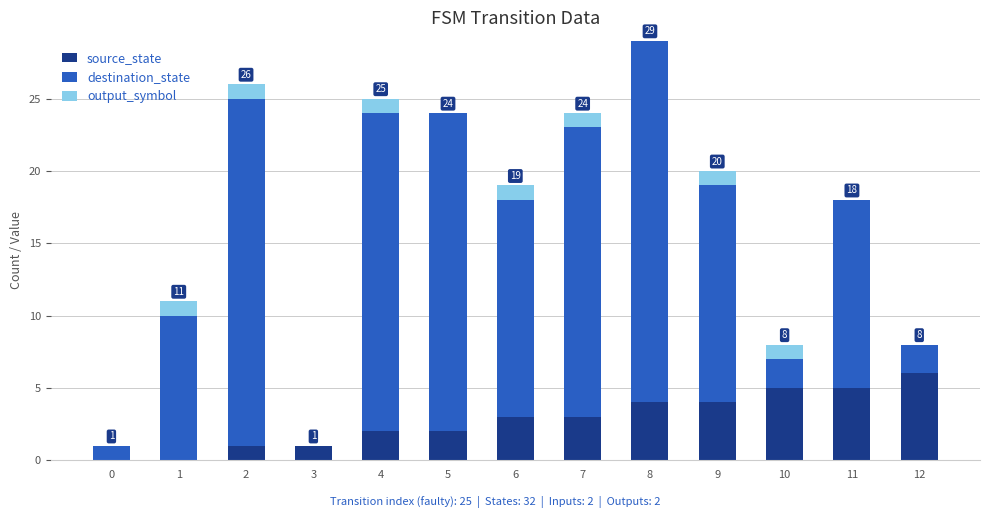

What is the sum of all source_state values?

36